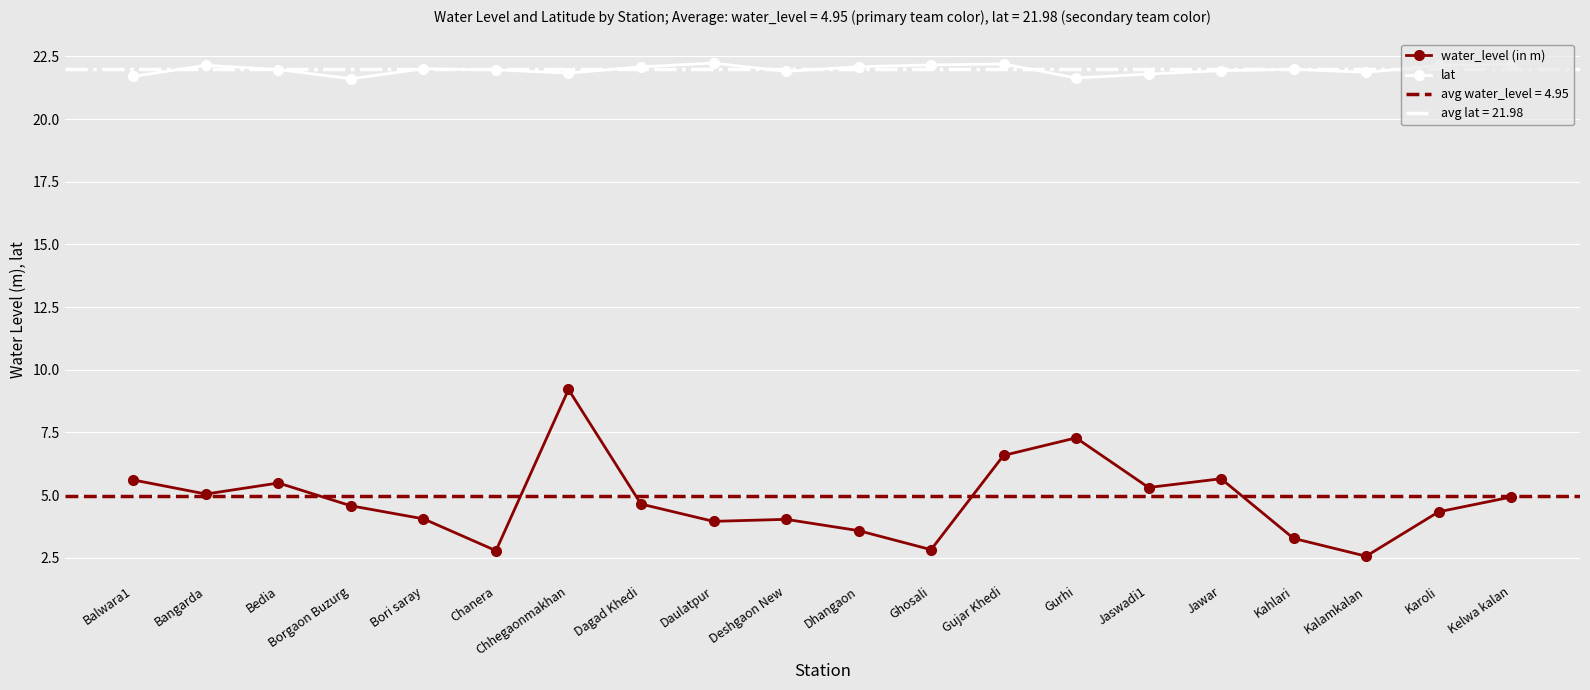

At which category does lat reach its first local valley?

Borgaon Buzurg